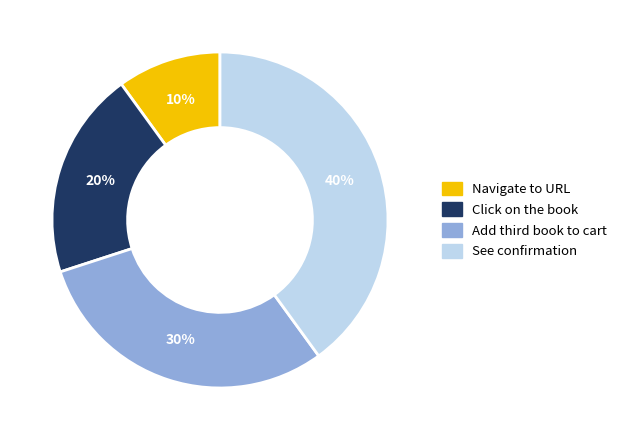

Is the sum of Click on the book and Navigate to URL greater than half?

No